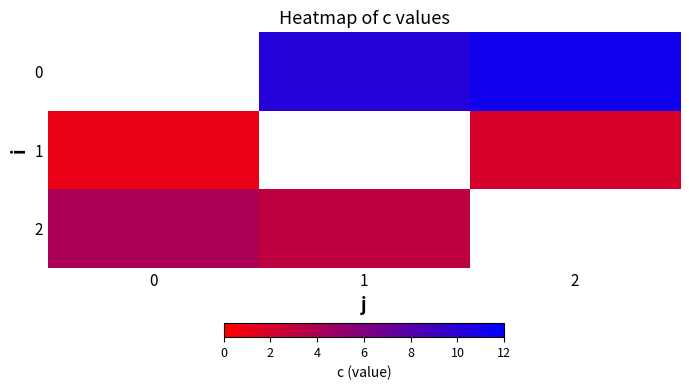

List the labels in order of 0 value, smallest first.

0, 1, 2